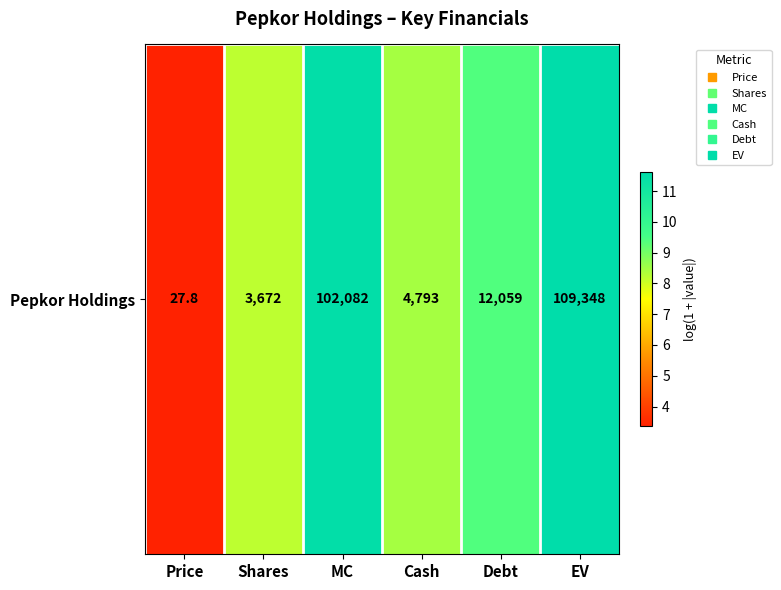

Which has a higher value, EV or Price?

EV